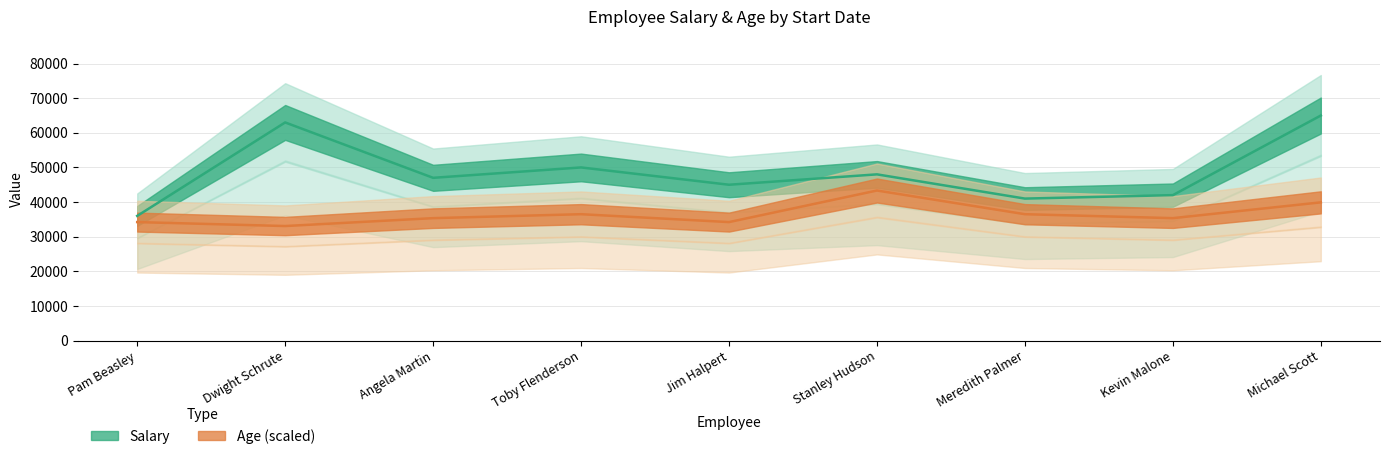

Which series has the widest spread of values?

Salary